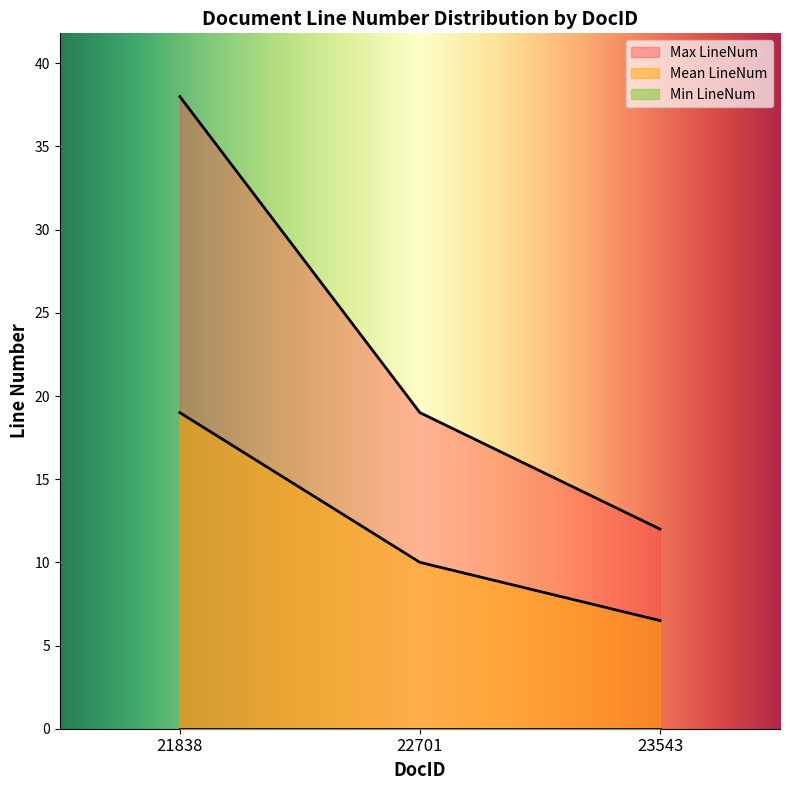

What is the smallest value displayed?

0.0